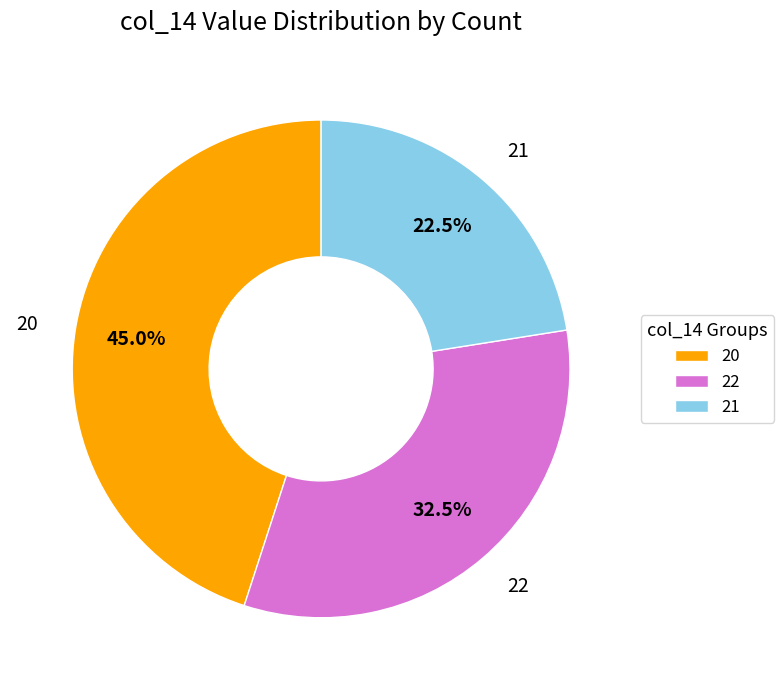

Do 20 and 21 together represent more than half of the pie?

Yes